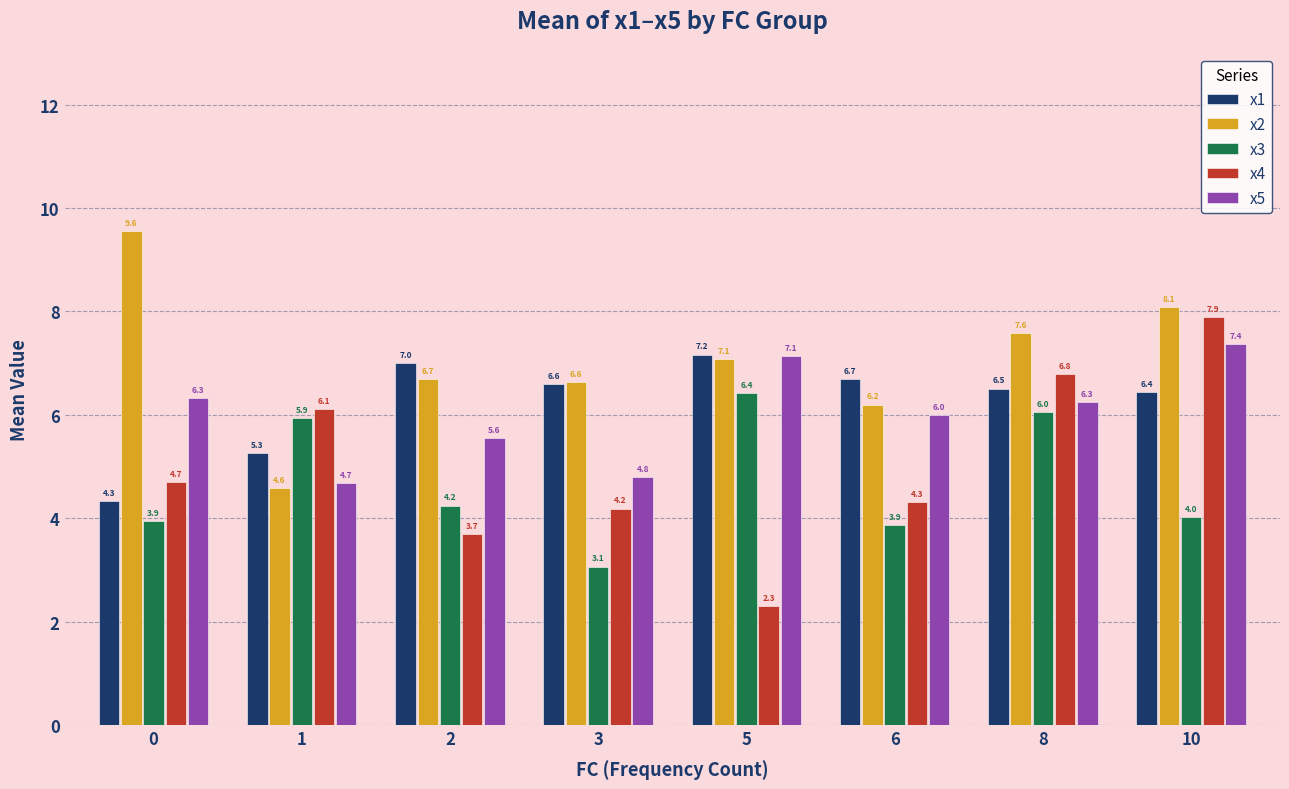

How many data points does each series have?

8